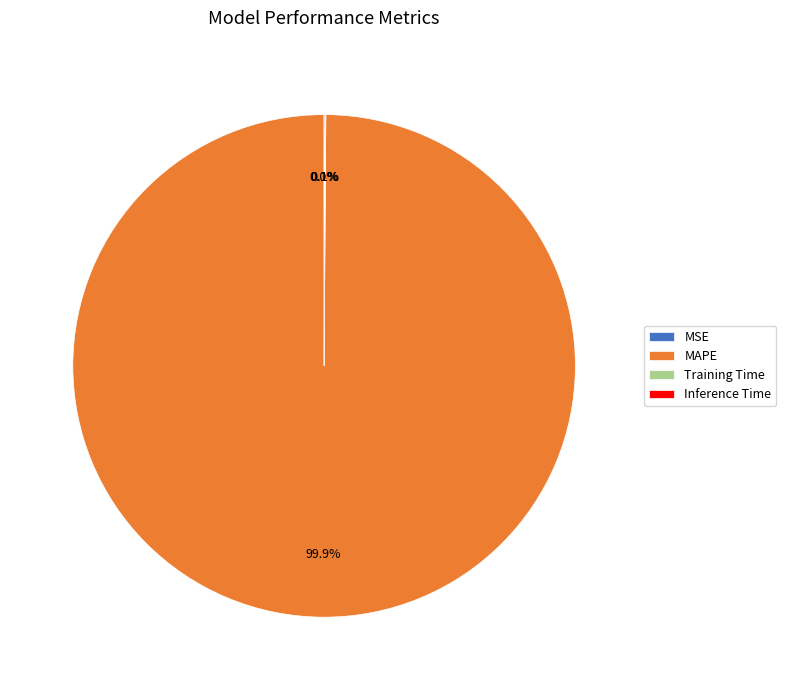

Is there a majority slice in this chart?

Yes